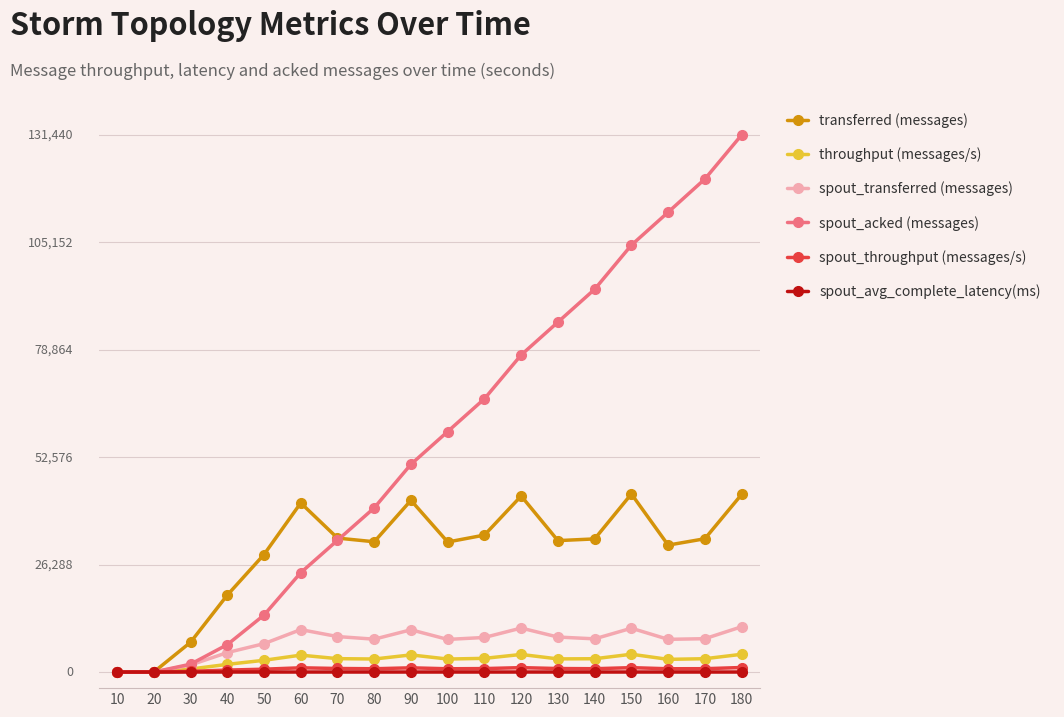

What is the value of the throughput (messages/s) point at the 9th from the left?

4191.0